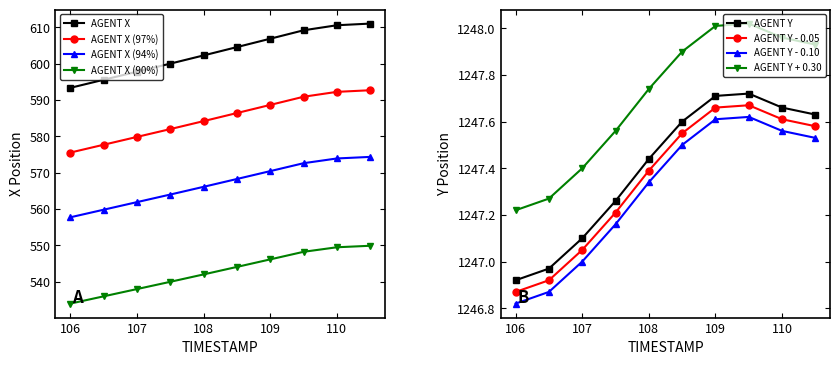

Where is X nearest to the value 602?

108.0